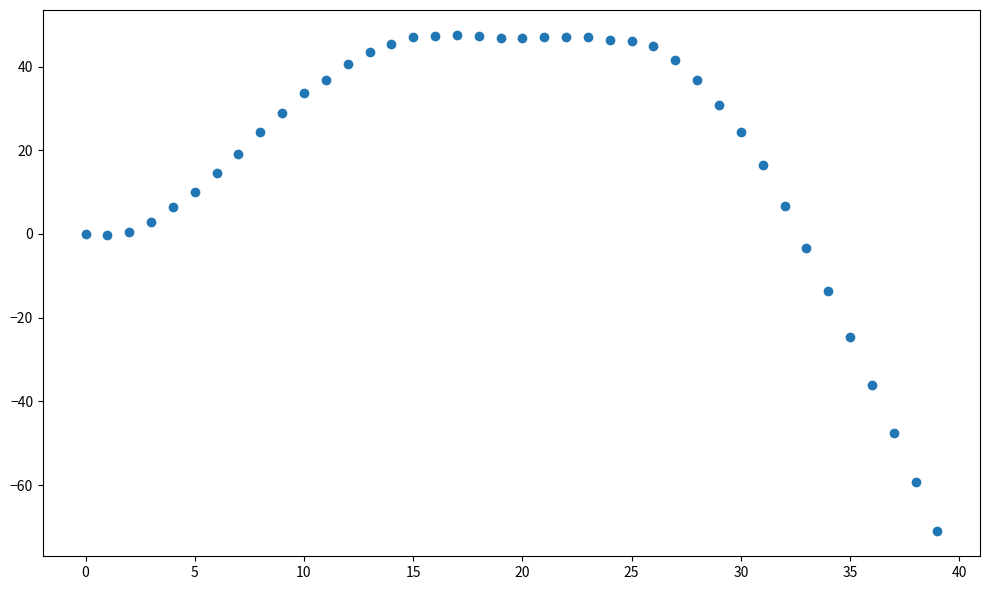

What Y value in the scatter plot is closest to -11?

-13.7